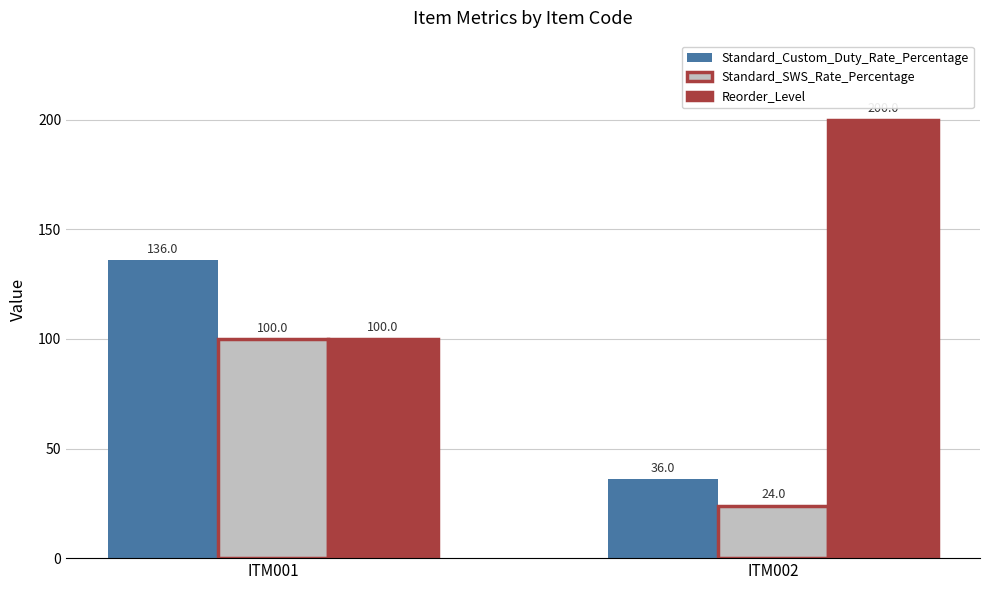

Reading left to right, transcribe all the data shown in this chart.

Standard_Custom_Duty_Rate_Percentage: 136.0	36.0
Standard_SWS_Rate_Percentage: 100.0	24.0
Reorder_Level: 100.0	200.0